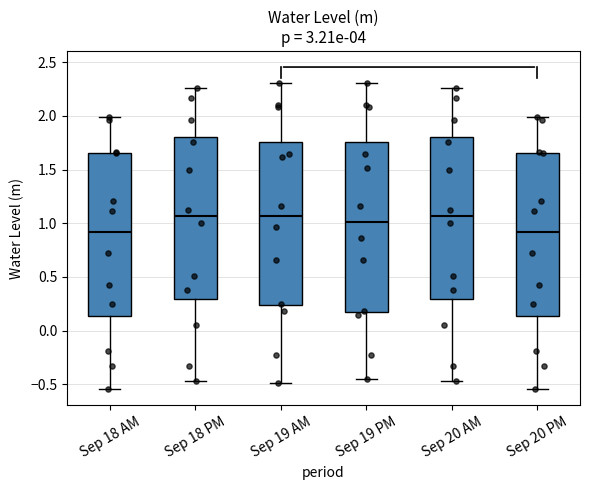

Where does the lower whisker of the box for Sep 20 AM end on the y-axis? The values are not printed on the chart, so give them approximately, as read against the axis.

-0.45